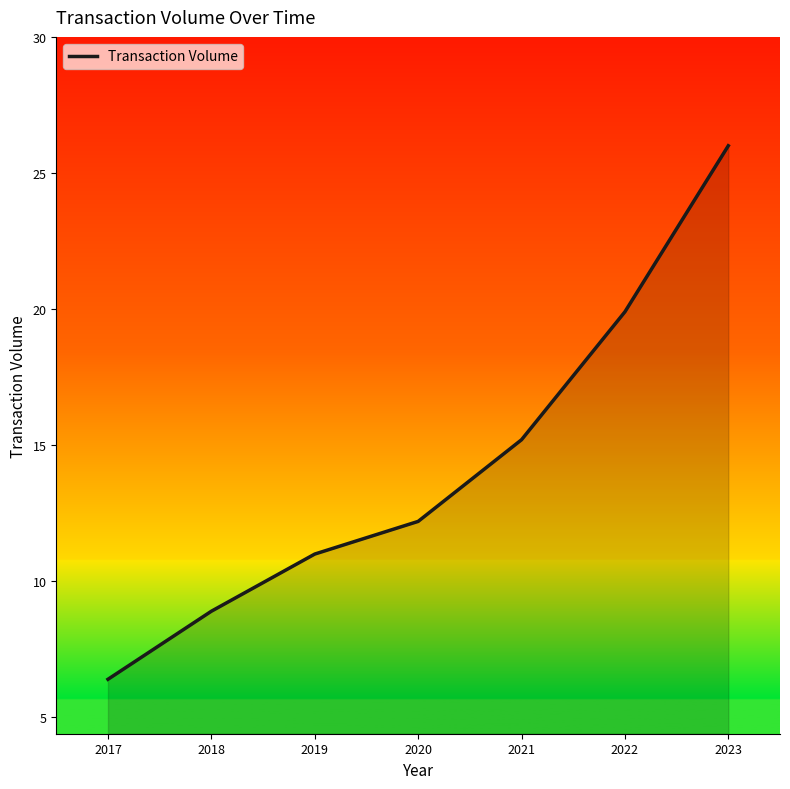

What is the difference between the values at 2023 and 2020?

13.8